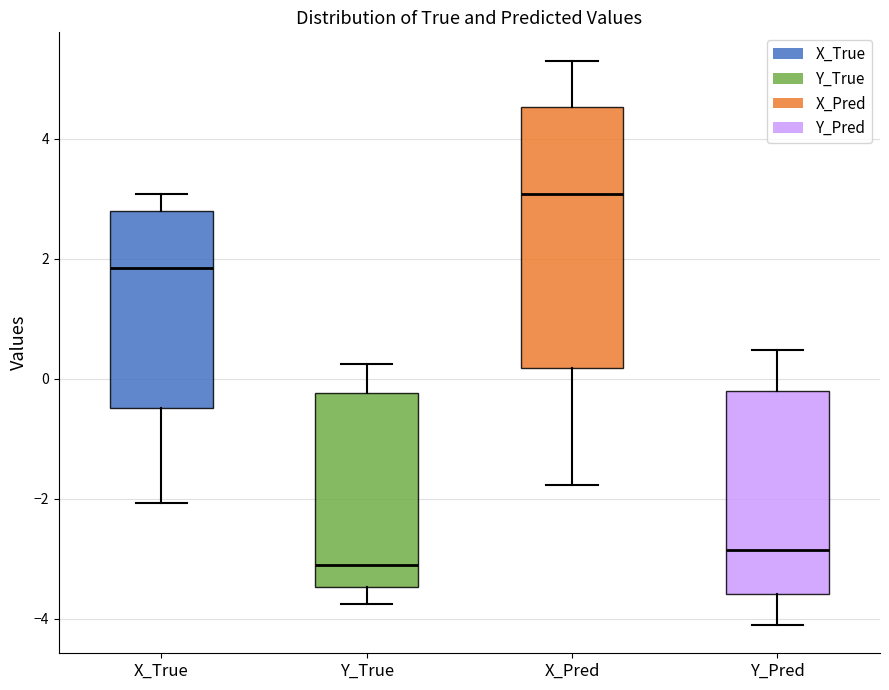

Reading left to right, transcribe this box plot: for each box, give where its median line is, the range the box spans, and where its two whiskers end, as read against the y-axis. The values are not printed on the chart, so give them approximately, as read against the axis.

X_True: median 1.8, box -0.4 to 2.8, whiskers -2.0 to 3.0
Y_True: median -3.2, box -3.4 to -0.2, whiskers -3.8 to 0.2
X_Pred: median 3.0, box 0.2 to 4.6, whiskers -1.8 to 5.4
Y_Pred: median -2.8, box -3.6 to -0.2, whiskers -4.2 to 0.4